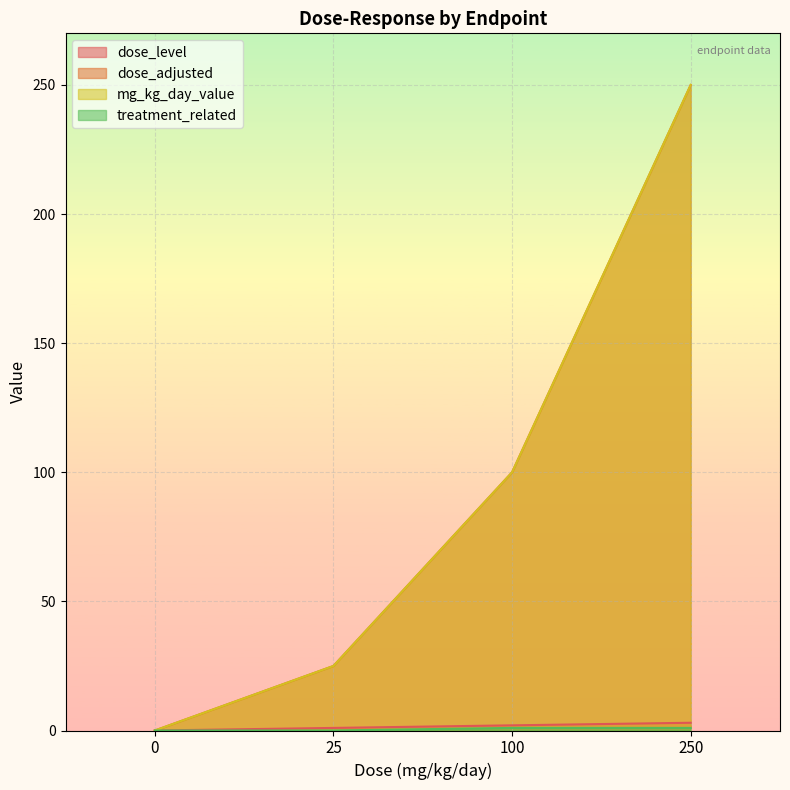

What are all the series names shown in the legend?

dose_level, dose_adjusted, mg_kg_day_value, treatment_related